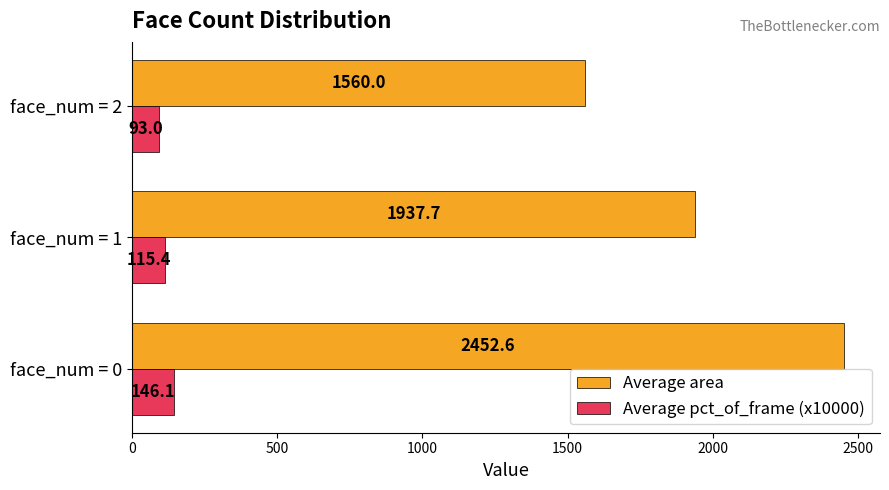

At which category does the chart reach its minimum across all series?

face_num = 2